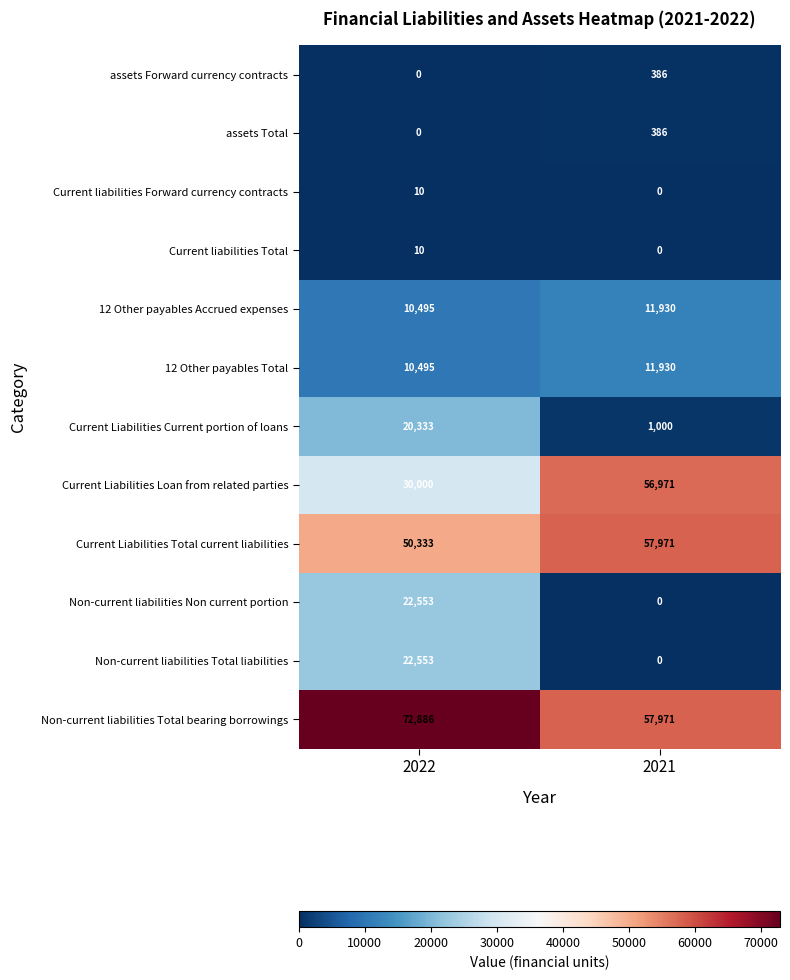

What is the difference between the highest and lowest values at 2021?

57971